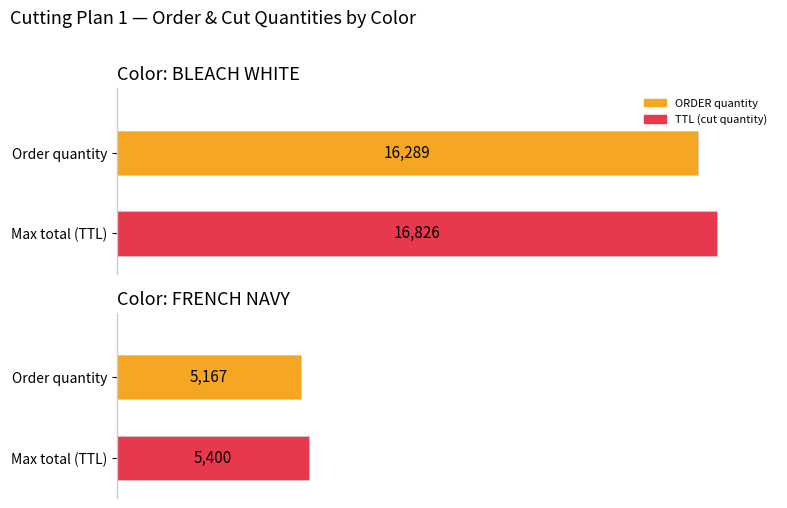

Between FRENCH NAVY and BLEACH WHITE, which is larger?

BLEACH WHITE